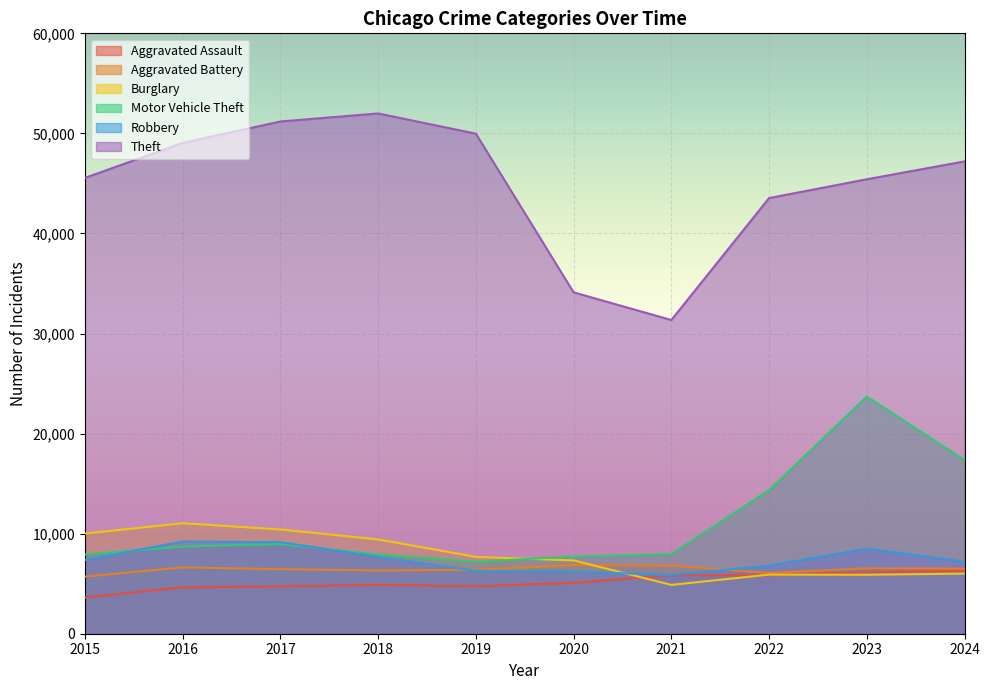

True or false: Motor Vehicle Theft and Aggravated Battery intersect in this chart.

False